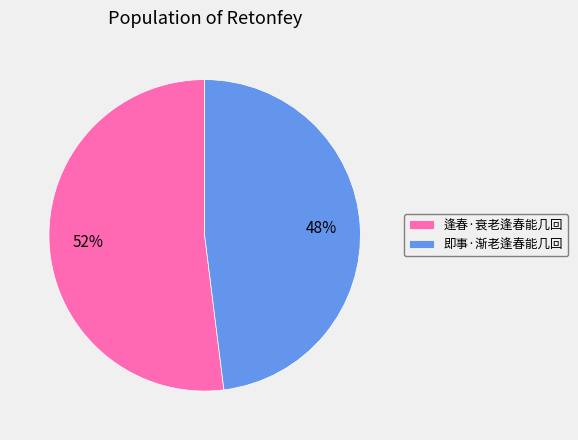

Rank the categories by value from highest to lowest.

逢春·衰老逢春能几回, 即事·渐老逢春能几回